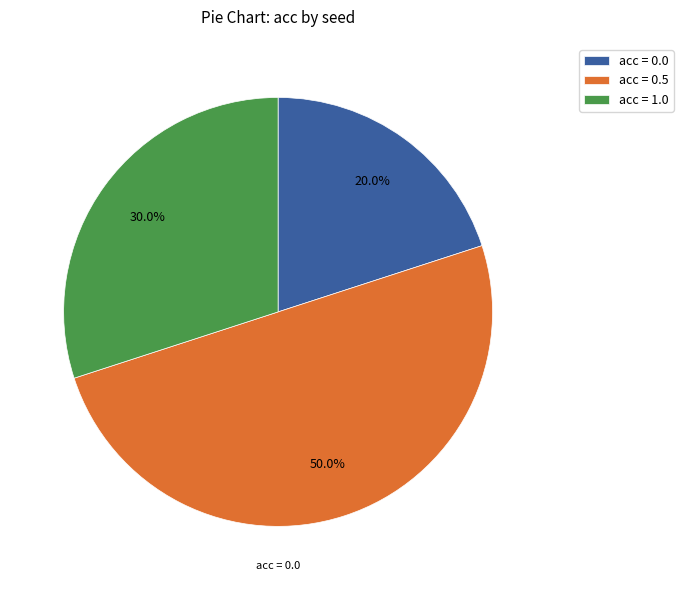

Count the number of slices in the pie.

3